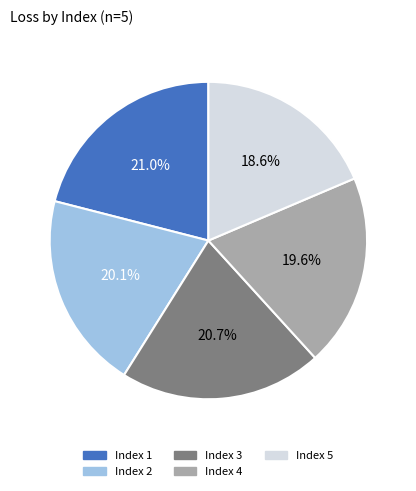

Which slice is the smallest?

Index 5